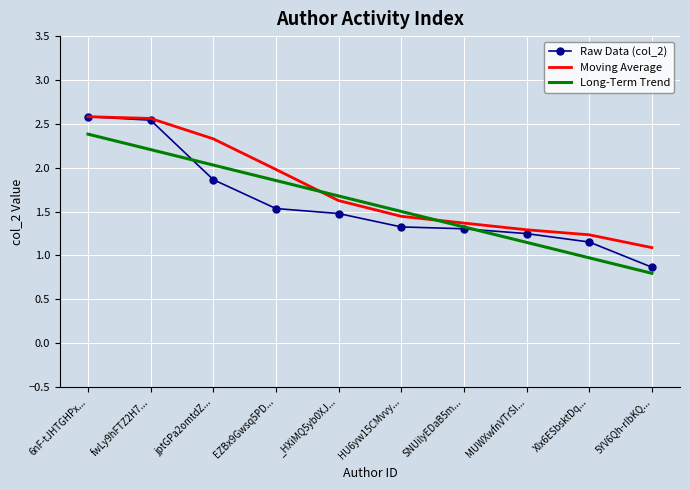

Is it true that Moving Average equals 0.8 at SNUilyEDaB5m...?

False